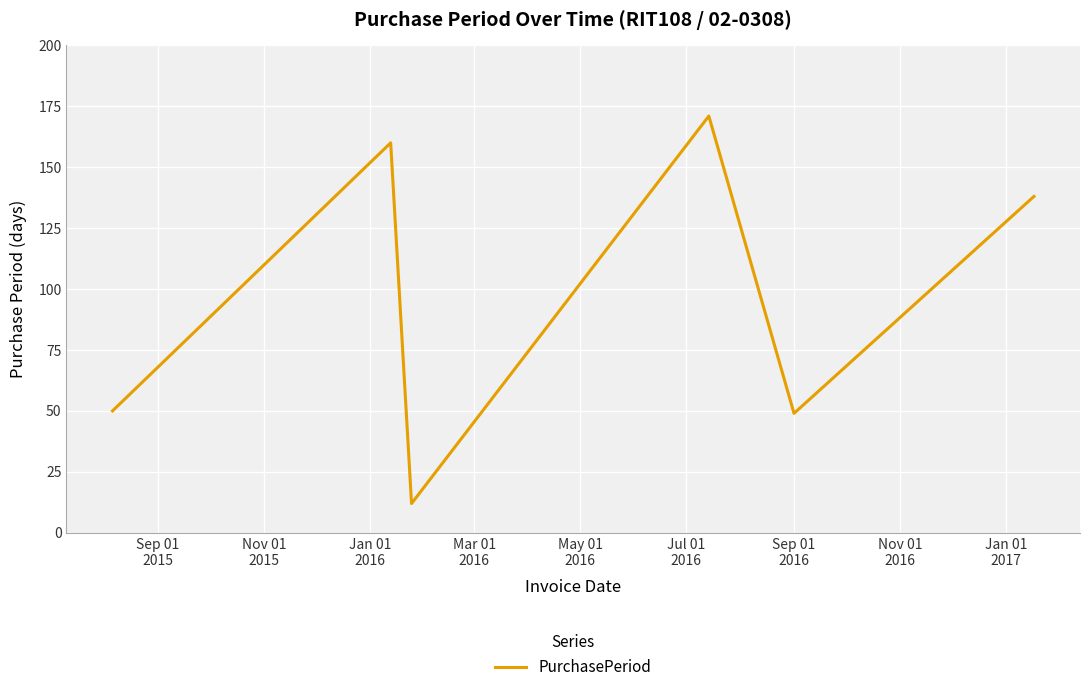

How many interior local peaks (higher than both neighbors) does the data have?

2